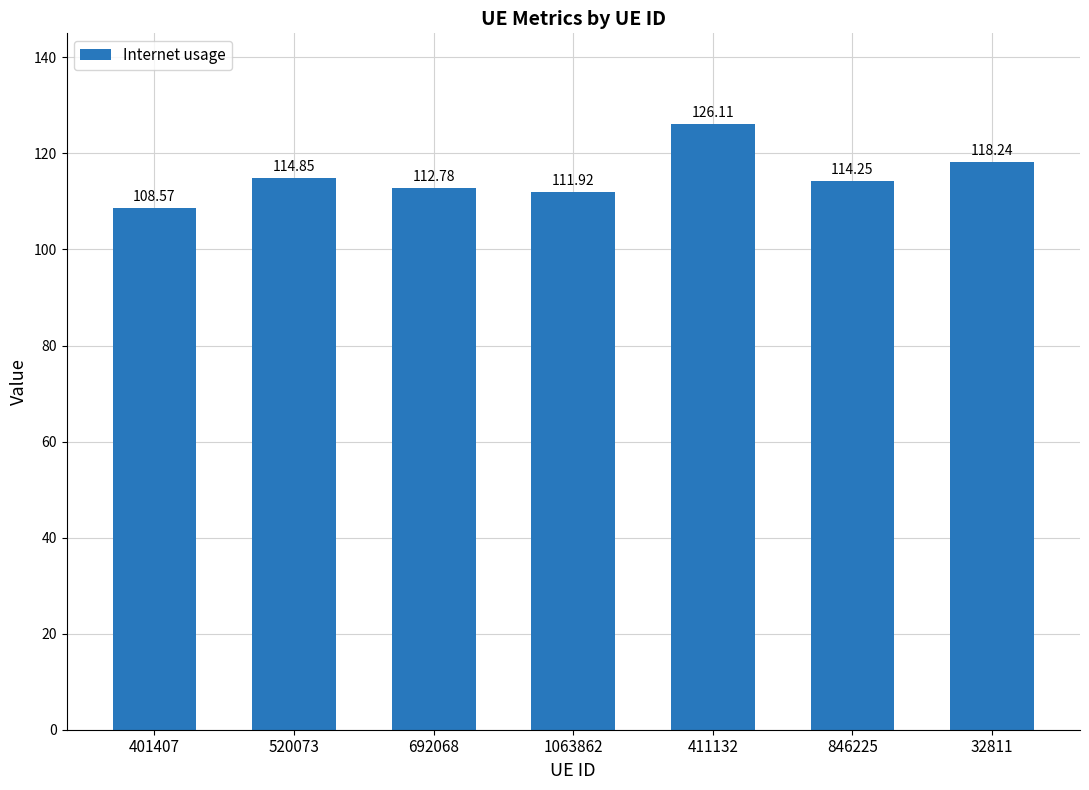

Is it true that the value at 846225 is 114.2?

True